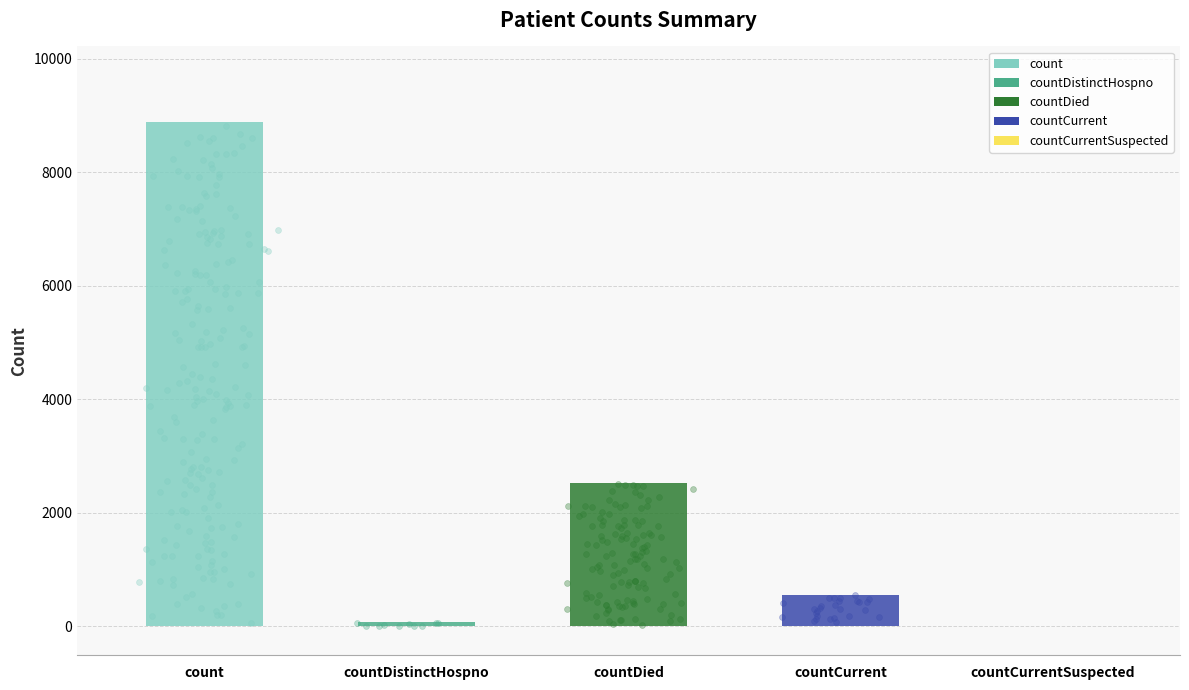

Between countCurrentSuspected and count, which is larger?

count